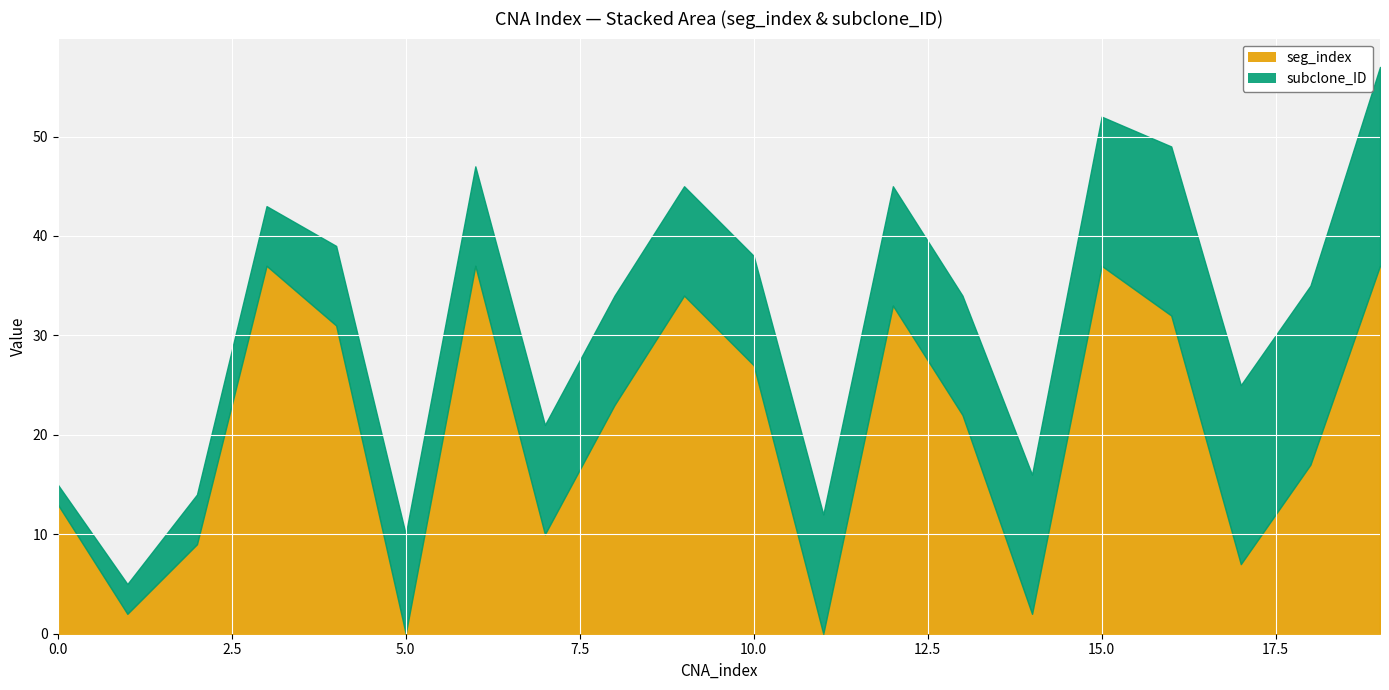

Where does the data first go above 23?

3